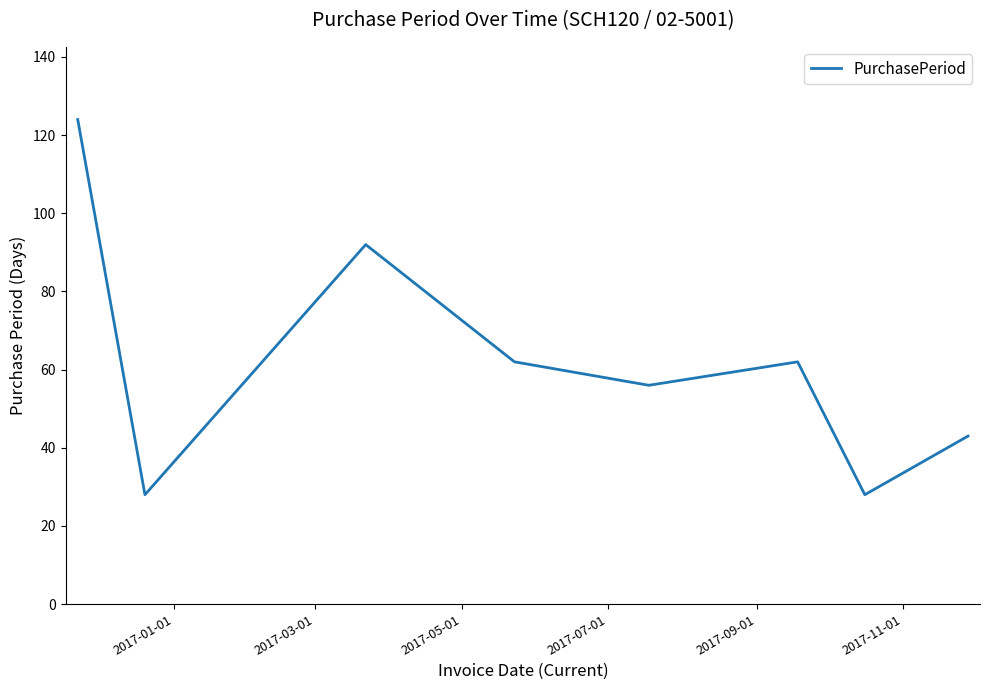

How many lines are shown in the chart?

1